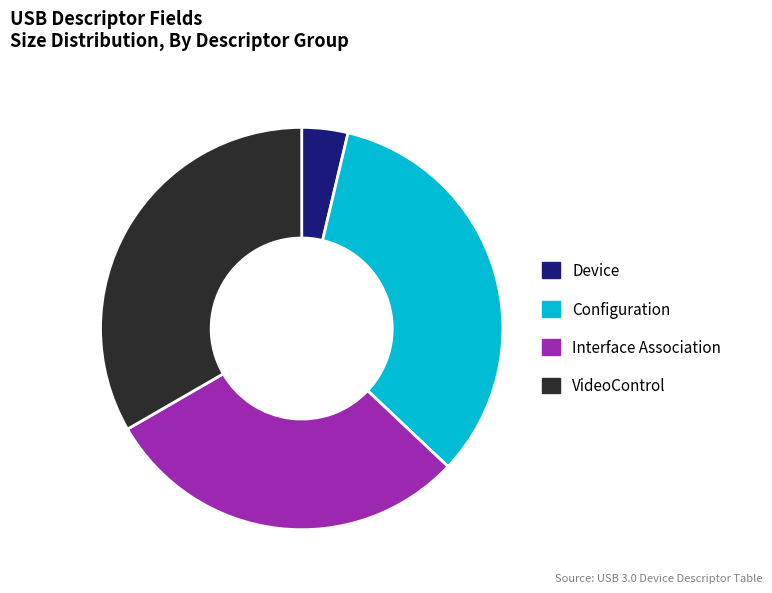

Is there a majority slice in this chart?

No